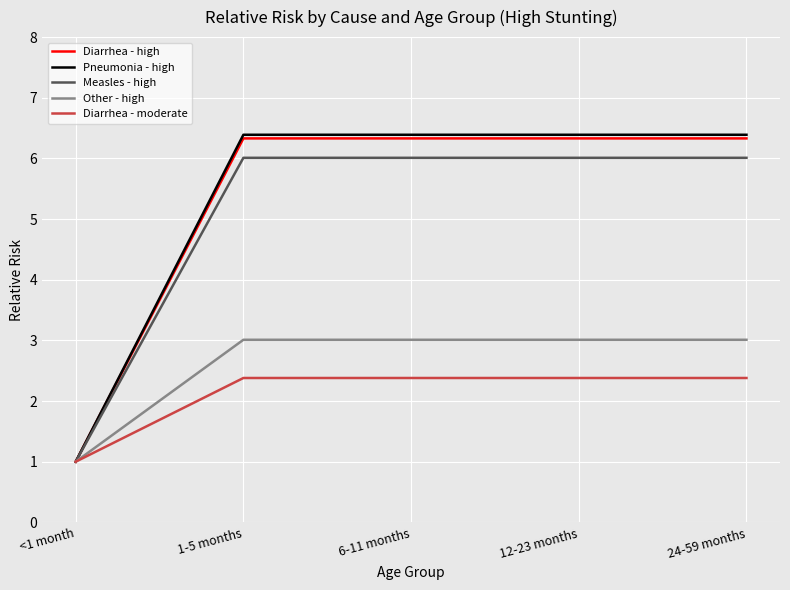

Count the Diarrhea - moderate values in the range 2 to 3.

4